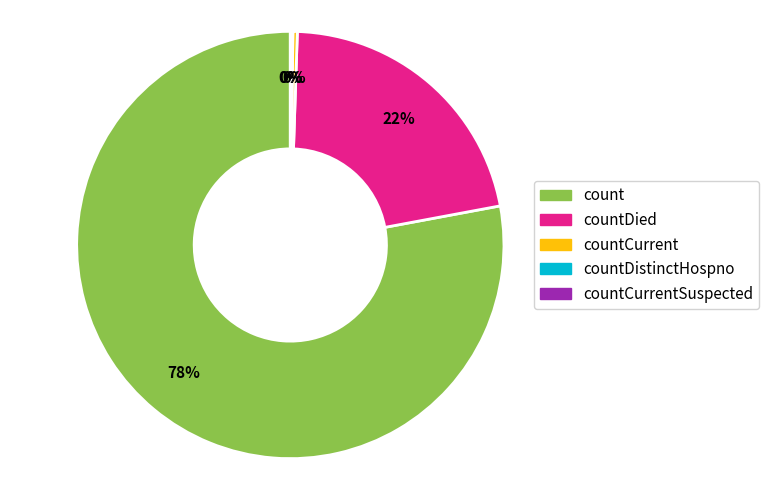

What is the smallest slice in the pie chart?

countCurrentSuspected